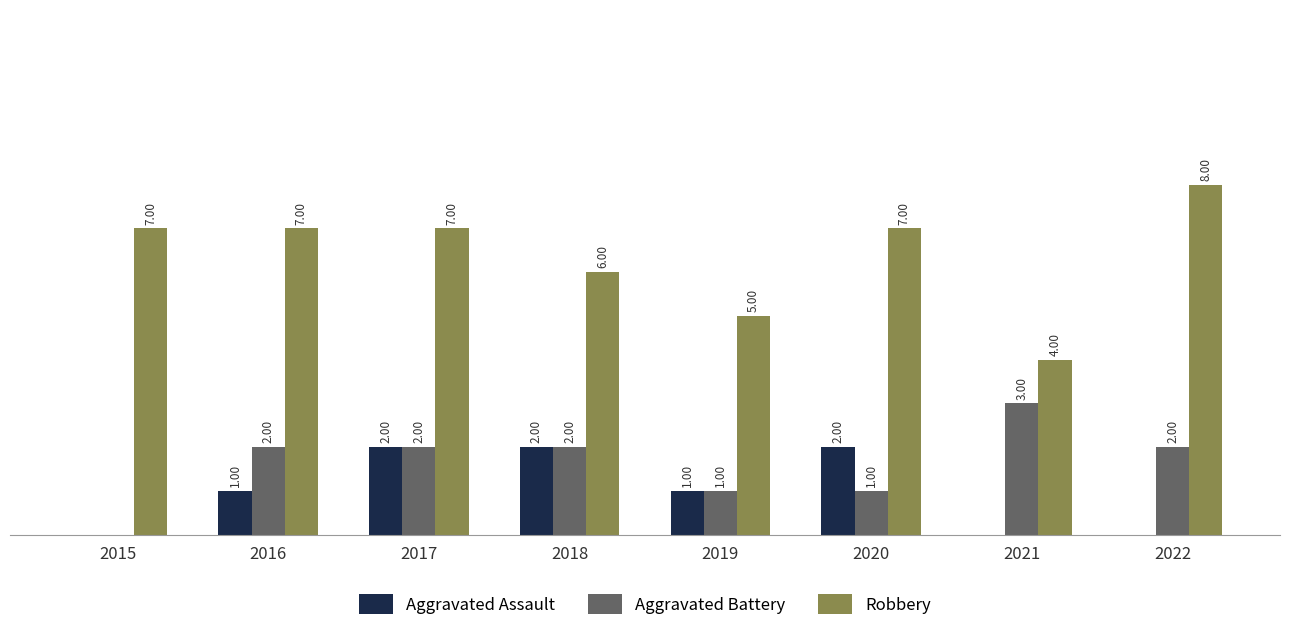

What are all the series names shown in the legend?

Aggravated Assault, Aggravated Battery, Robbery